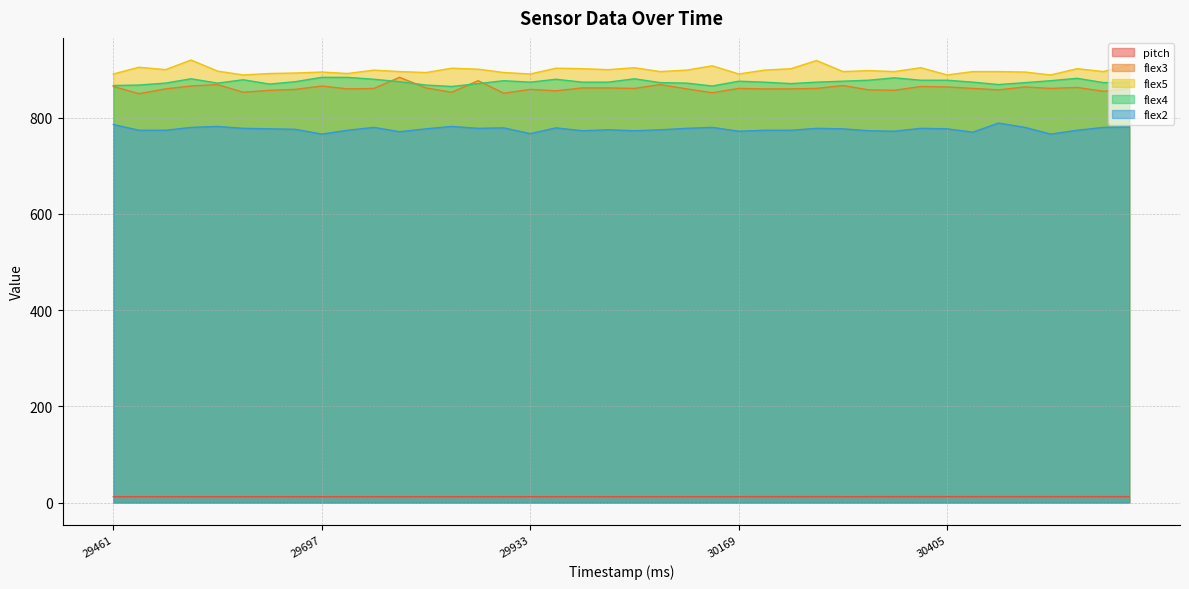

Where does the flex5 series first go above 897?

29490